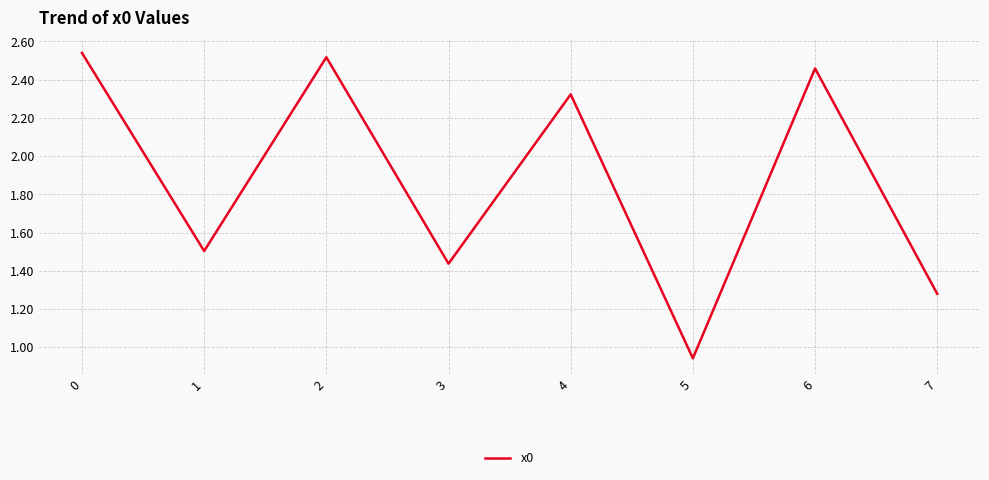

Which label corresponds to the smallest value in the chart?

5